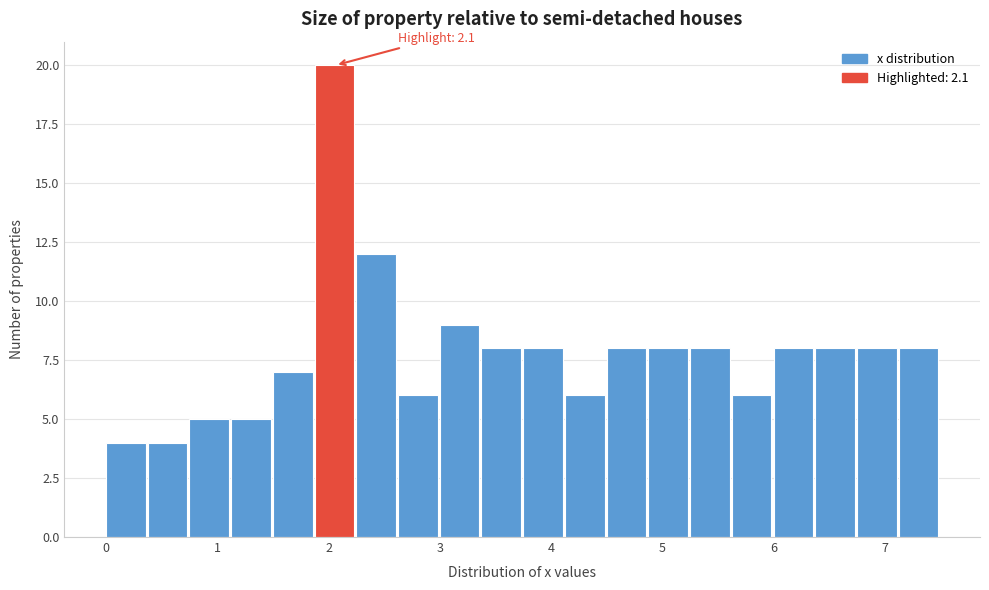

Around what value on the x-axis is the tallest bar? Give the approximate position of its centre, as read against the axis.

2.1